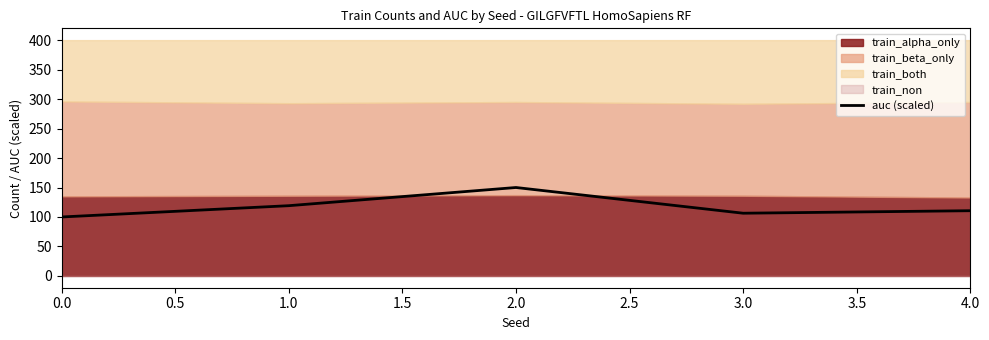

What is the highest value of the auc (scaled) series?

150.0